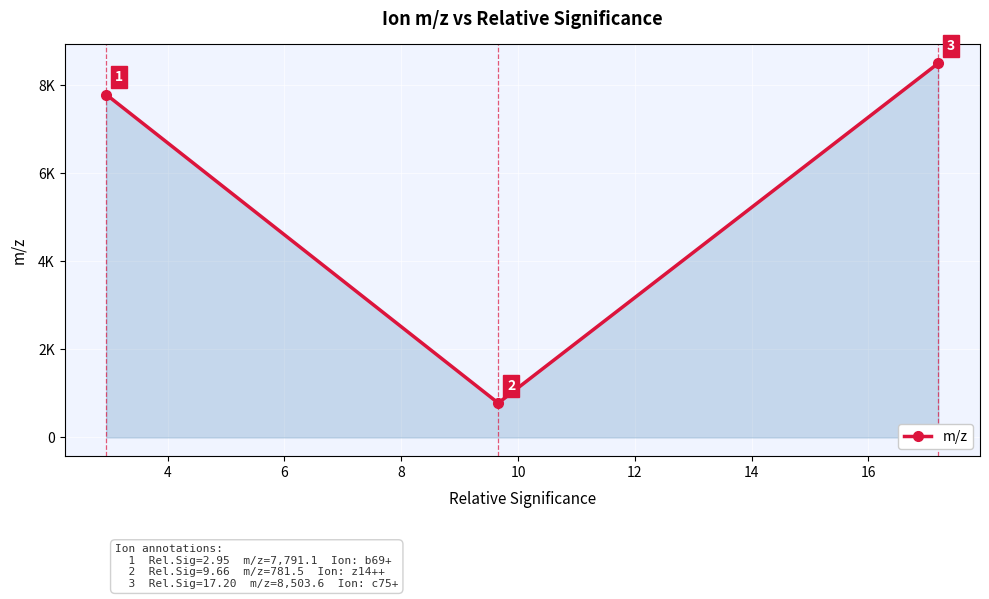

Does the chart have visible grid lines?

Yes